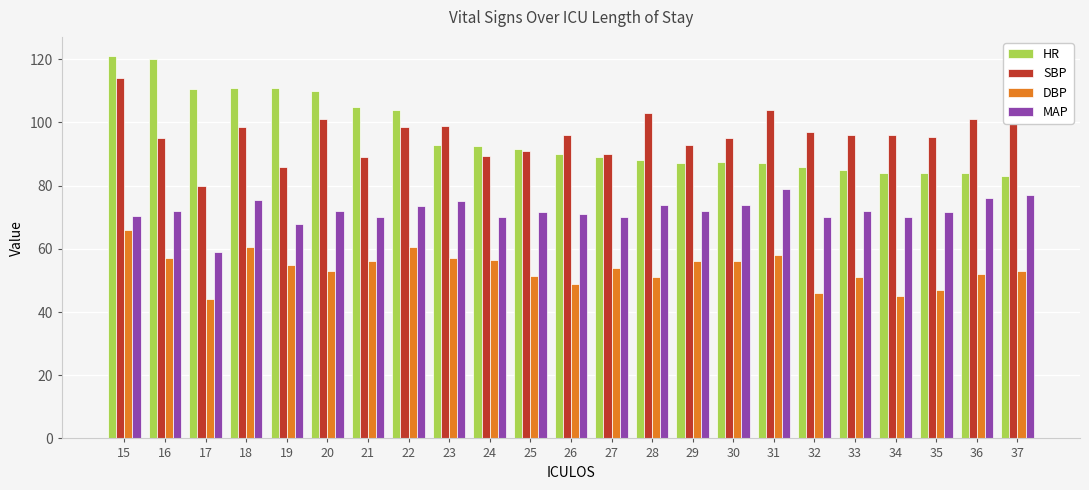

Where does the HR series first go above 90?

15